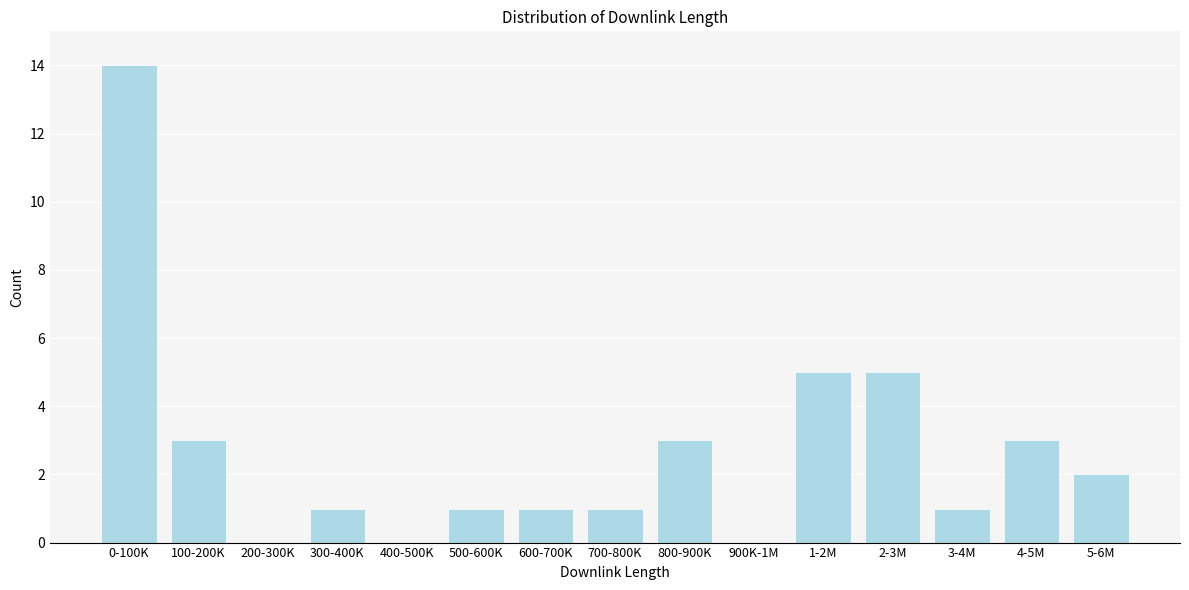

Reading left to right, list all the values displayed in this chart.

0-100K=14	100-200K=3	200-300K=0	300-400K=1	400-500K=0	500-600K=1	600-700K=1	700-800K=1	800-900K=3	900K-1M=0	1-2M=5	2-3M=5	3-4M=1	4-5M=3	5-6M=2